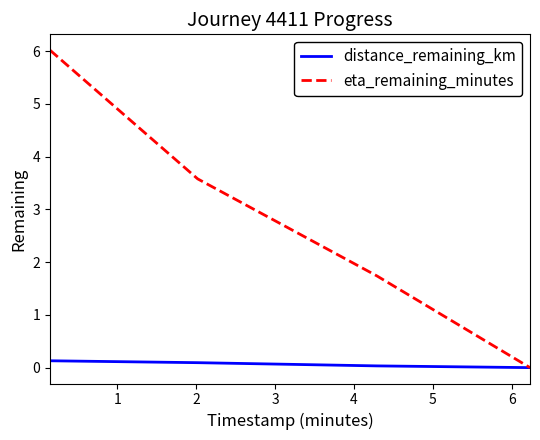

True or false: eta_remaining_minutes has more than 2 interior local peaks.

False